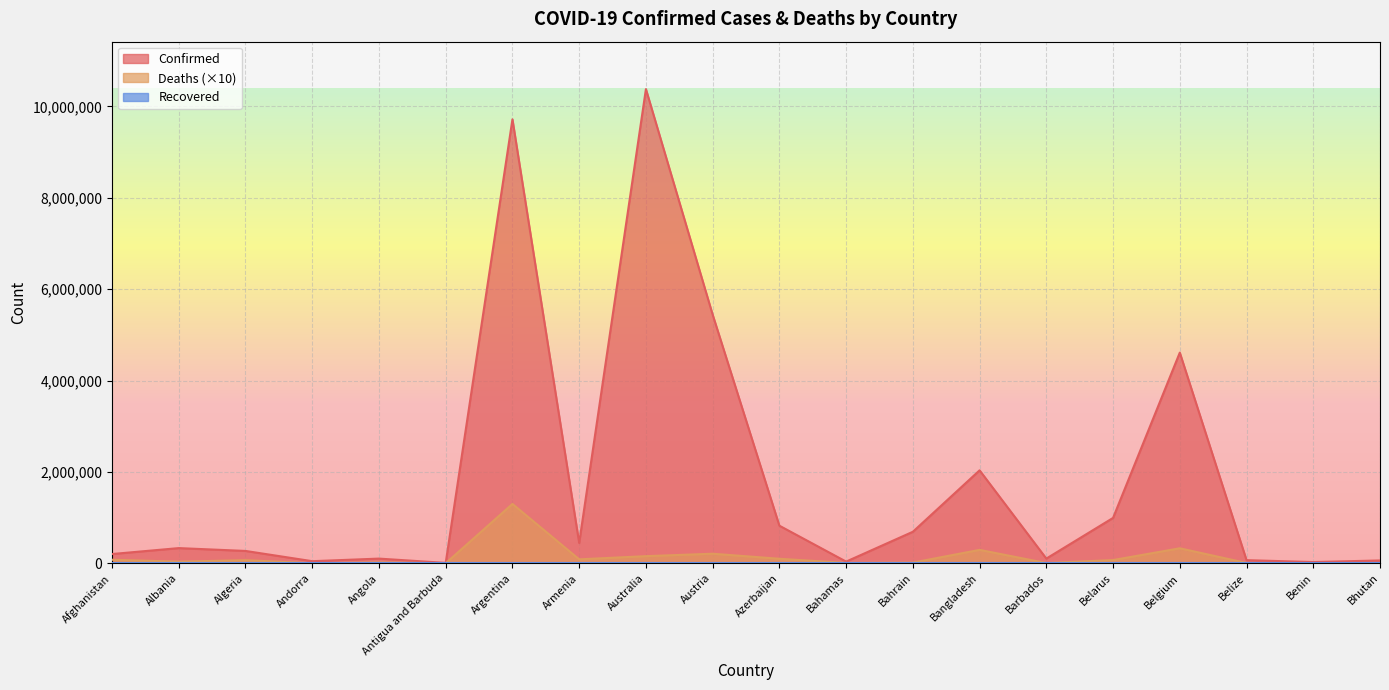

What is the maximum value for Confirmed?

10381125